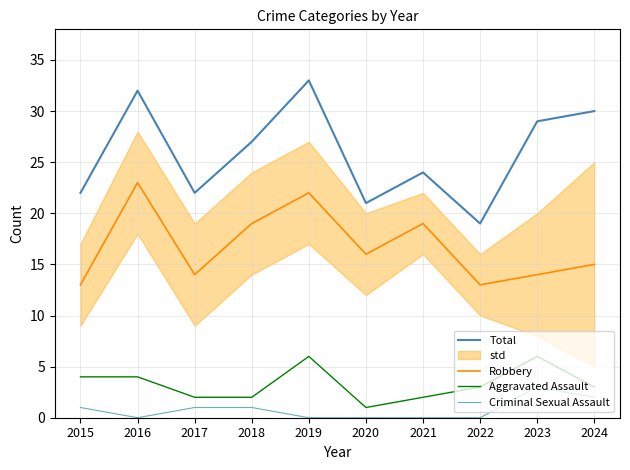

True or false: Criminal Sexual Assault has more than 2 points higher than both neighbors.

False